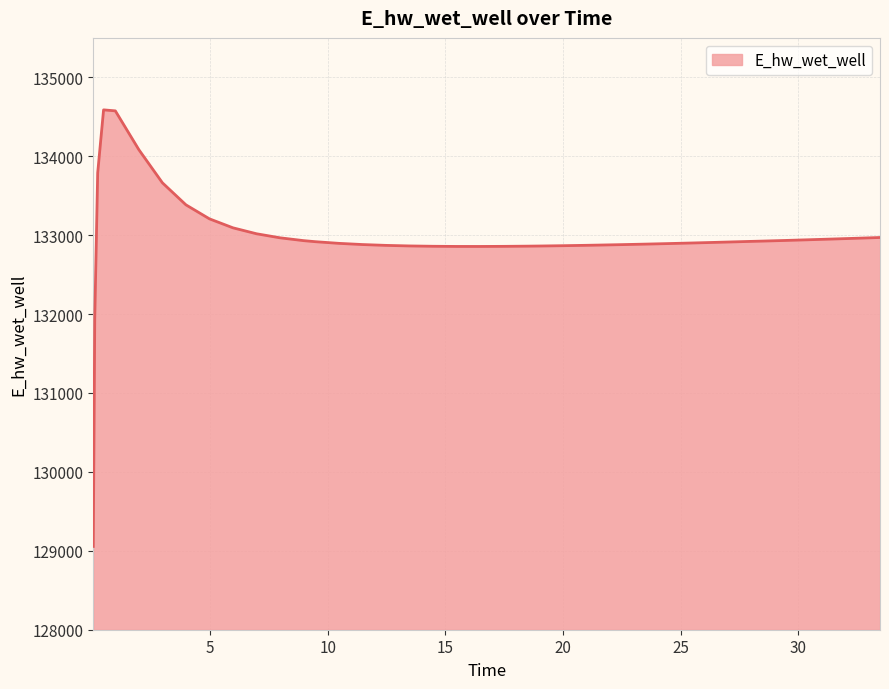

What is the difference between the maximum and minimum values?

5532.5